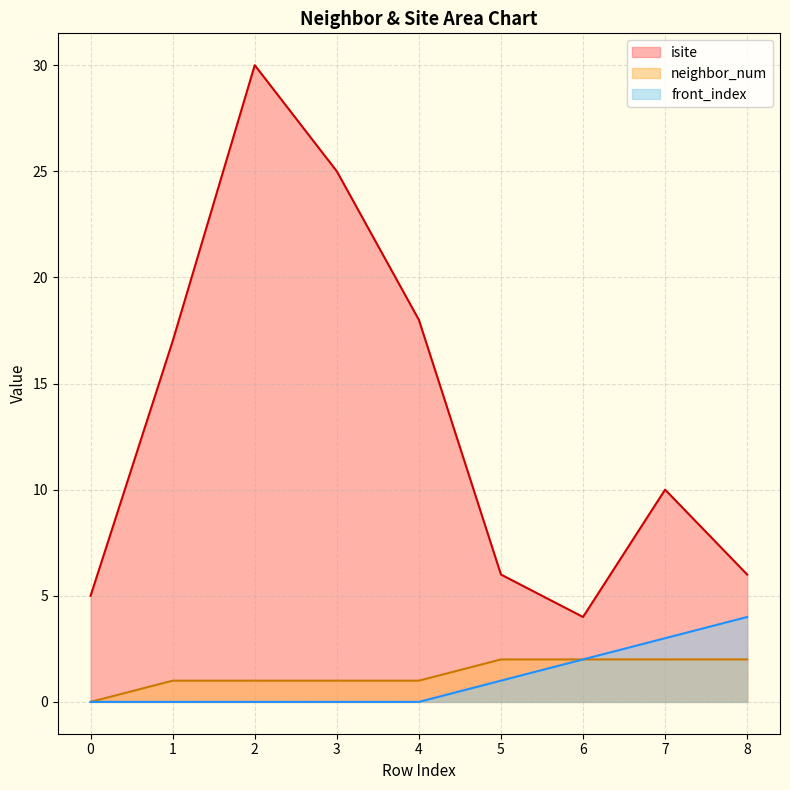

Is the value of isite at 8 greater than the value of front_index at 1?

Yes